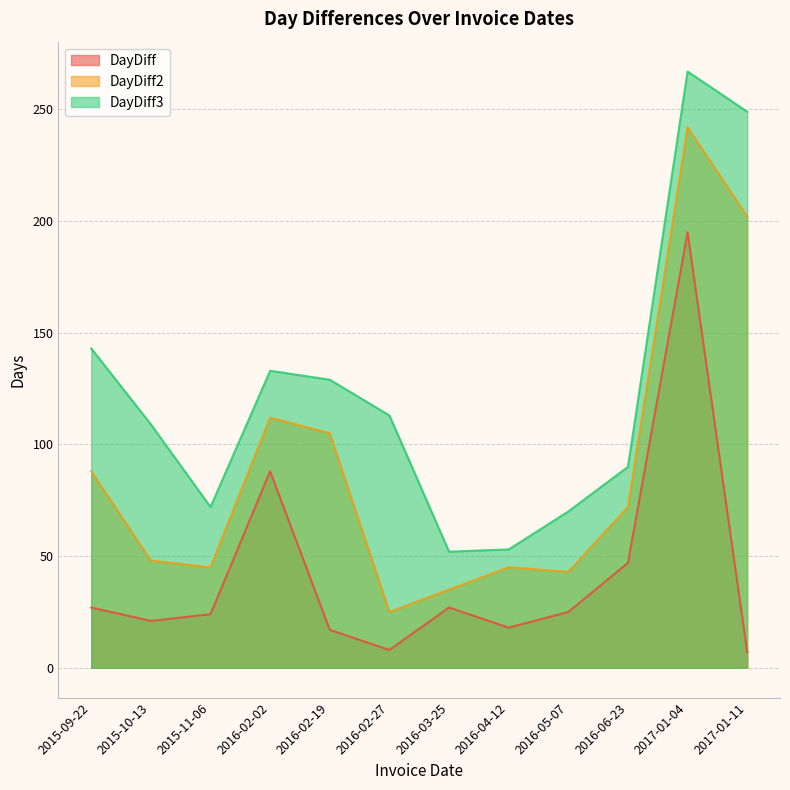

How many data points in DayDiff2 are less than 72?

6